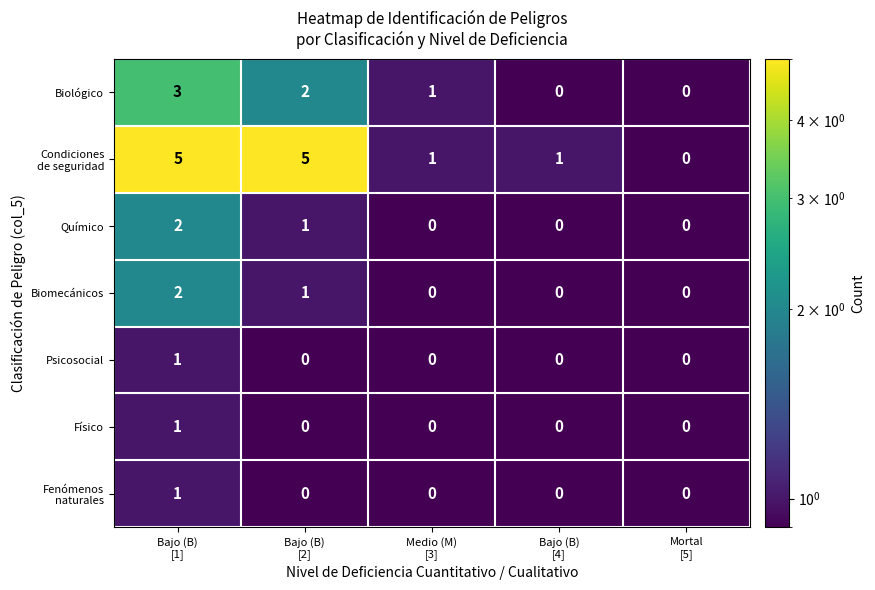

Count the Biológico values in the range 0 to 2.

4